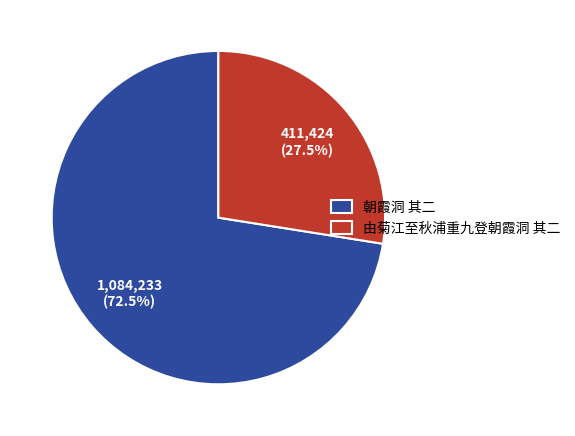

Which has a higher value, 由菊江至秋浦重九登朝霞洞 其二 or 朝霞洞 其二?

朝霞洞 其二